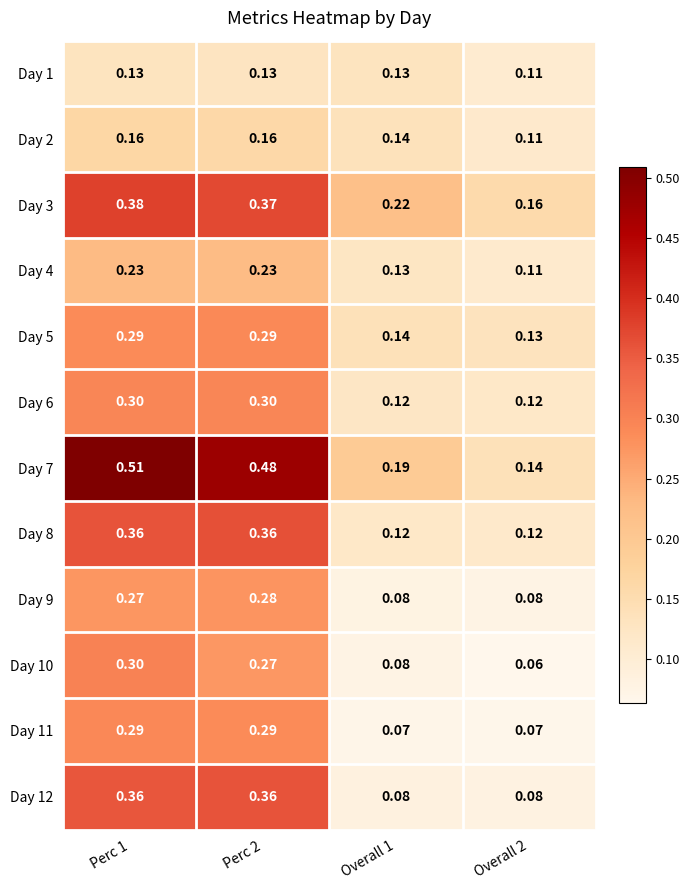

At which category is the sum across all series the highest?

Perc 1